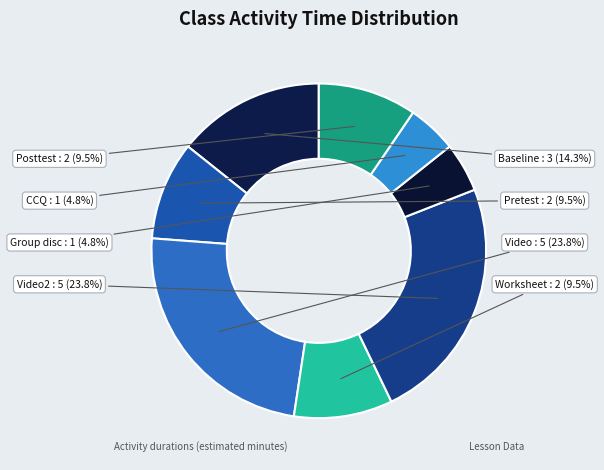

The Video slice represents 24% of the pie. True or false?

True